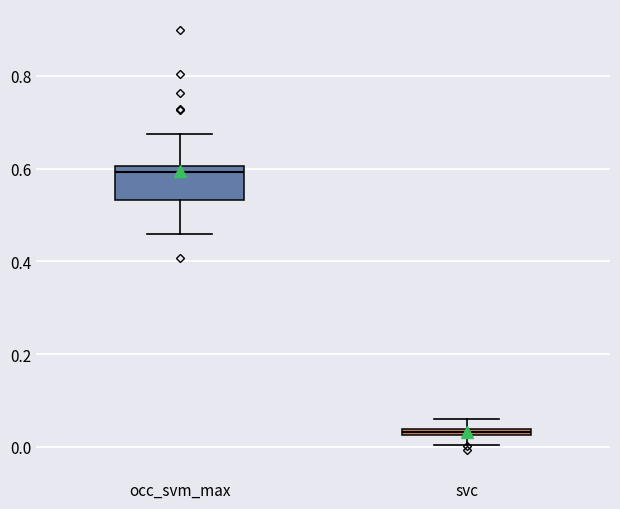

Where does the lower whisker of the box for svc end on the y-axis? The values are not printed on the chart, so give them approximately, as read against the axis.

0.00